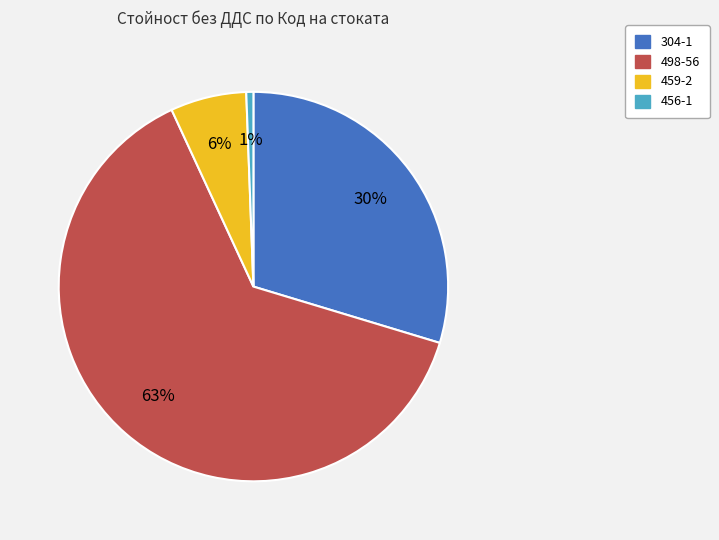

What percentage is the 304-1 slice, to the nearest percent?

30%